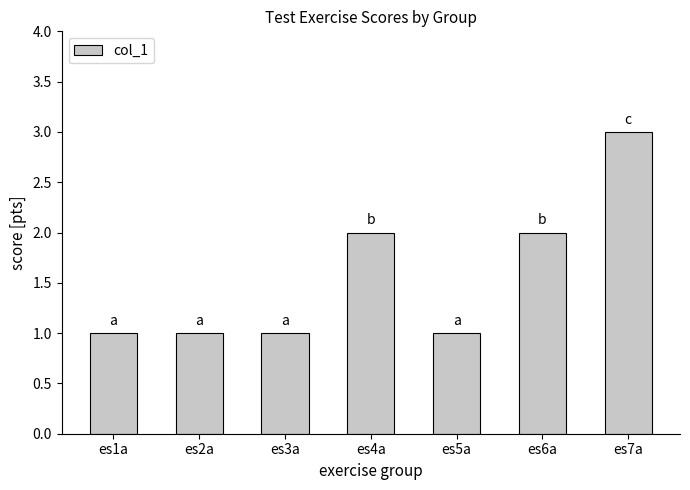

Approximately how many times larger is the value at es1a compared to es3a?

1.0